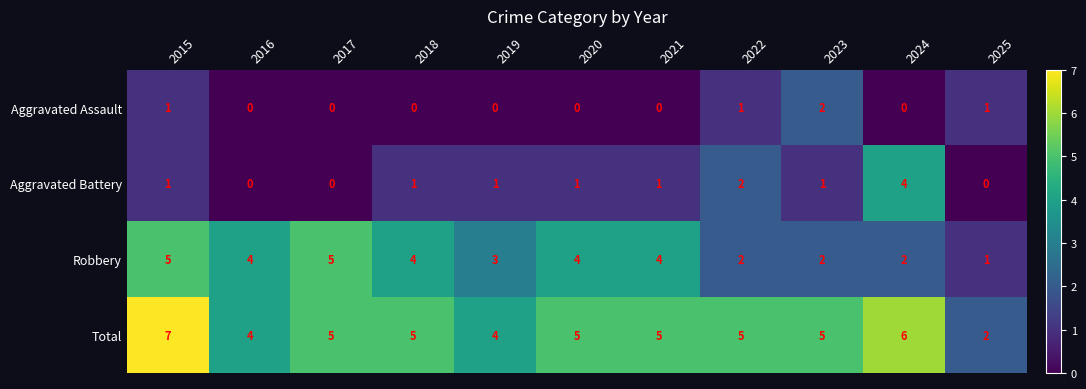

Which category has the highest value in the Total series?

2015